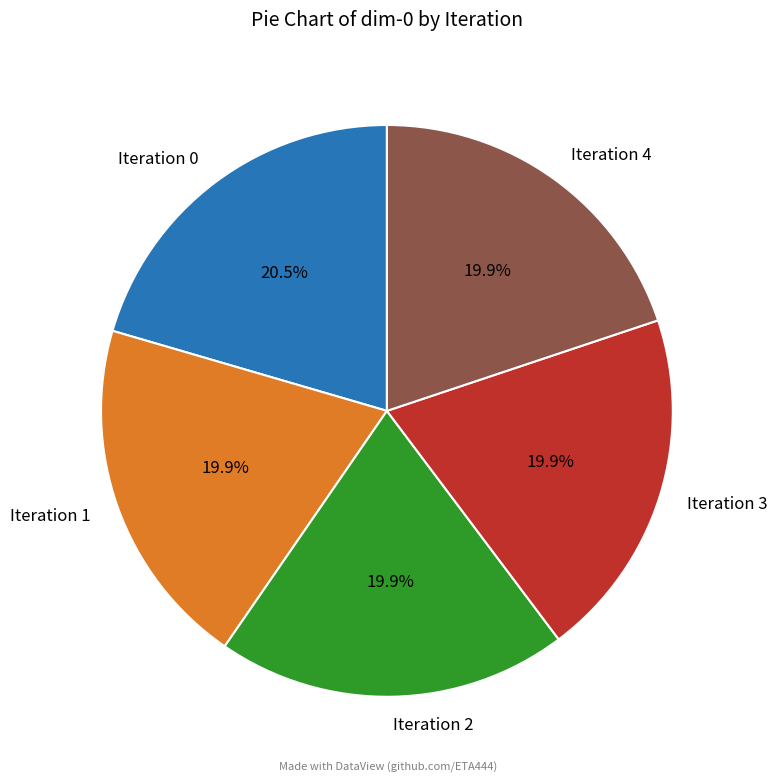

Approximately how many times larger is the value at Iteration 1 compared to Iteration 3?

1.0